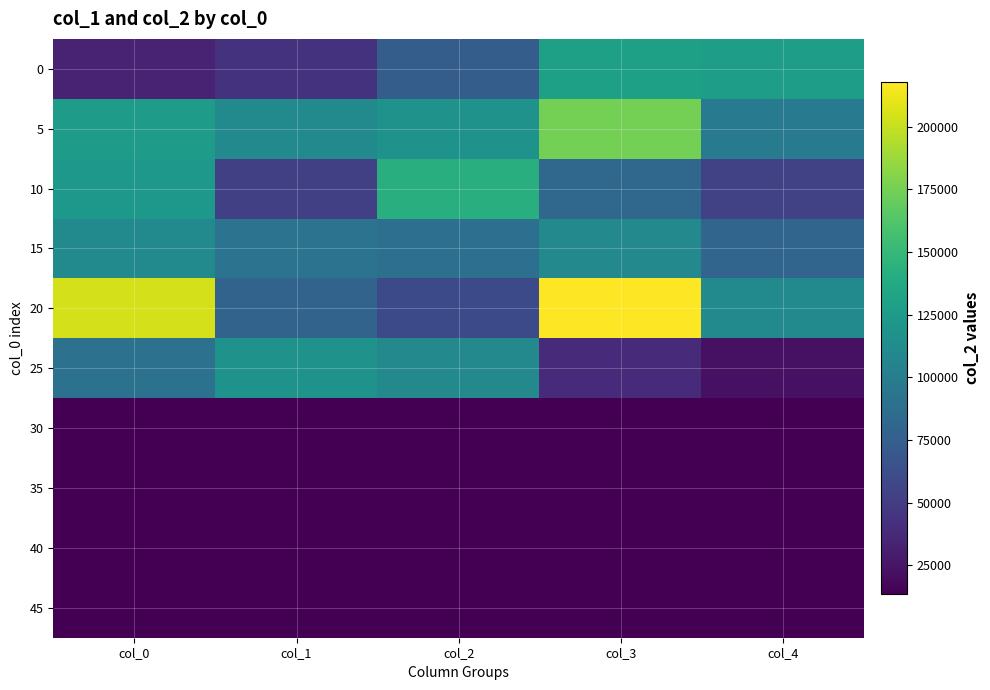

Reading right to left, transcribe all the data shown in this chart.

0: col_4=127321	col_3=129523	col_2=73710	col_1=43743	col_0=33207
5: col_4=96754	col_3=175133	col_2=117220	col_1=110158	col_0=126691
10: col_4=53141	col_3=81292	col_2=142209	col_1=52309	col_0=122348
15: col_4=80145	col_3=109989	col_2=88255	col_1=91625	col_0=111594
20: col_4=111492	col_3=217751	col_2=59602	col_1=78710	col_0=204389
25: col_4=22806	col_3=38118	col_2=109766	col_1=118528	col_0=90040
30: col_4=13440	col_3=13440	col_2=13440	col_1=13440	col_0=13440
35: col_4=13440	col_3=13440	col_2=13440	col_1=13440	col_0=13440
40: col_4=13440	col_3=13440	col_2=13440	col_1=13440	col_0=13440
45: col_4=13440	col_3=13440	col_2=13440	col_1=13440	col_0=13440